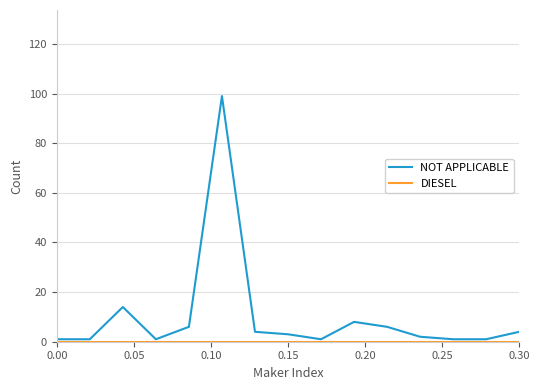

How many lines are shown in the chart?

2